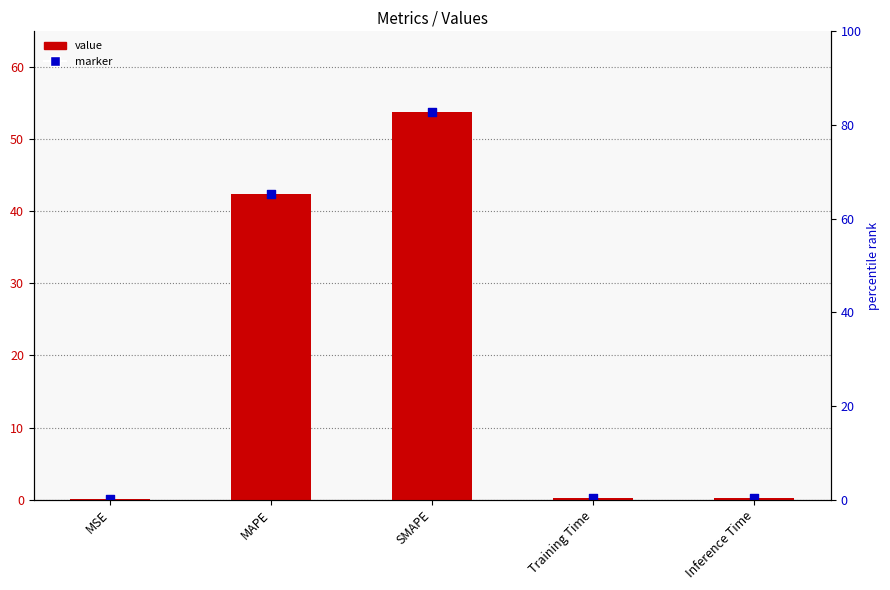

Which series reaches the minimum Y coordinate?

col_1 value